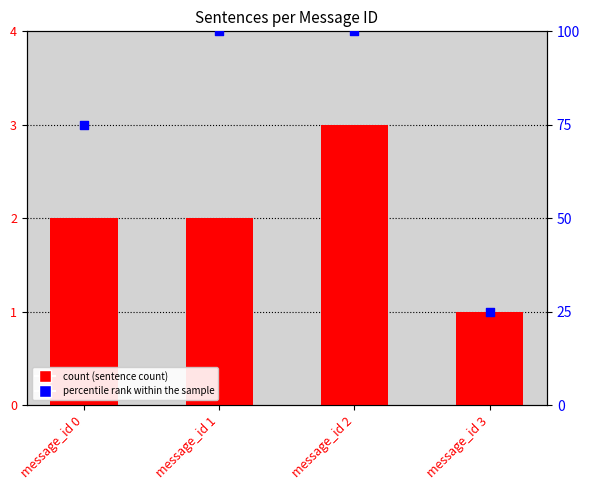

At how many categories does at least one series exceed 22?

4